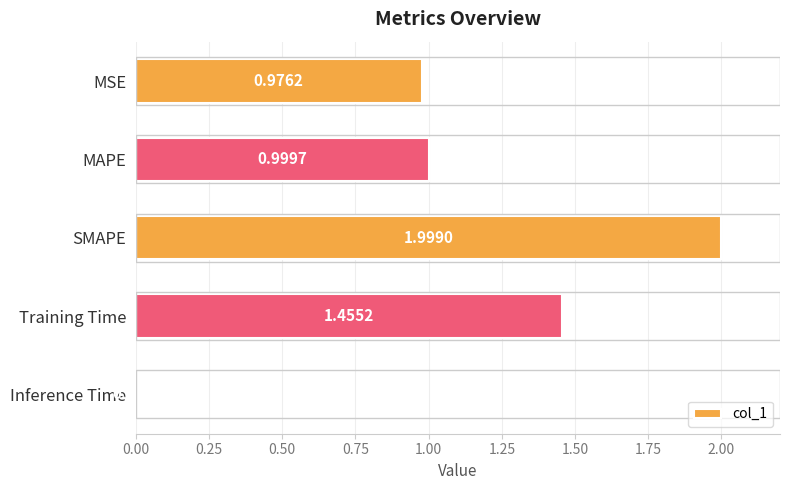

Which label corresponds to the smallest value in the chart?

Inference Time